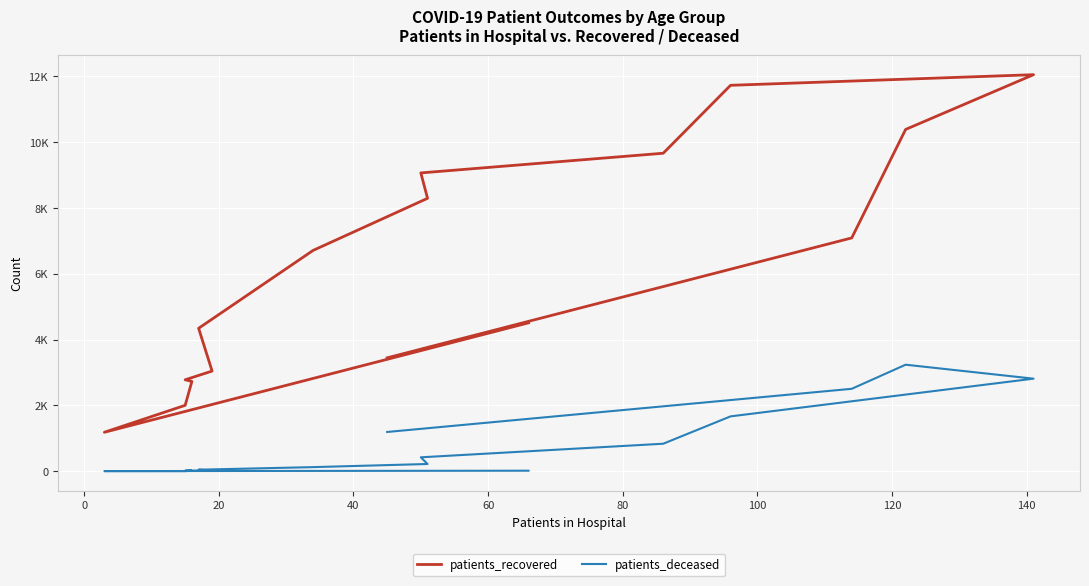

What is the difference between the maximum and minimum values in the patients_recovered series?

10866